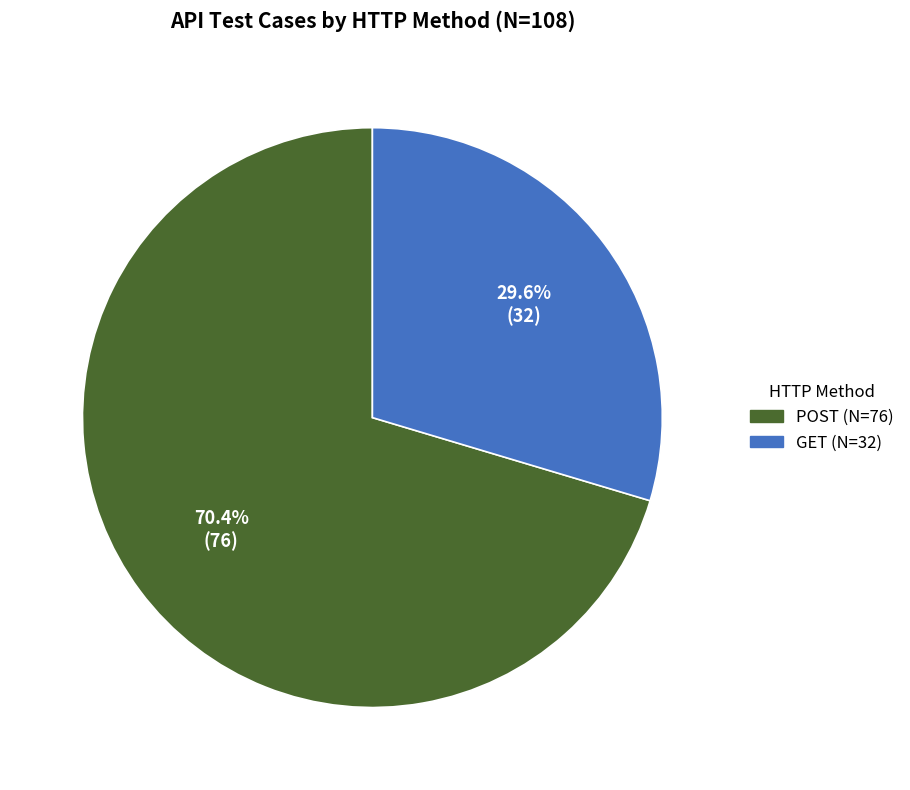

The GET slice represents 30% of the pie. True or false?

True